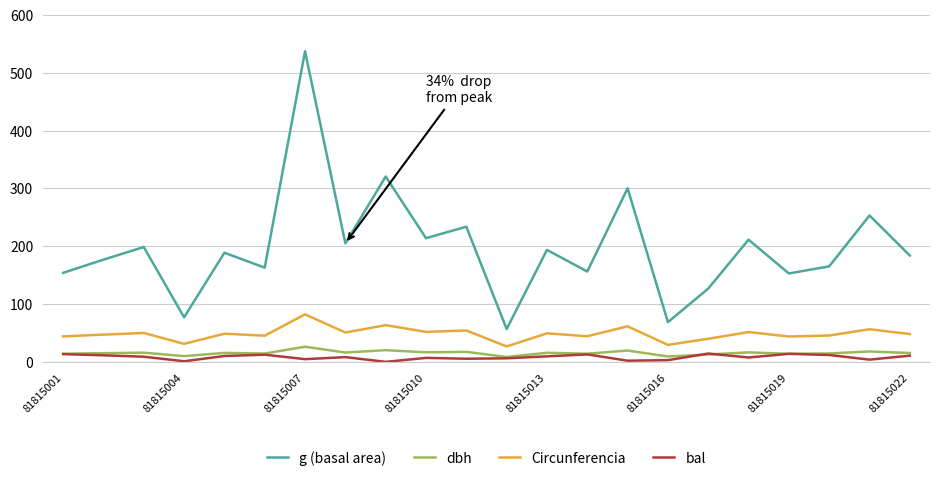

True or false: g (basal area) and bal cross at least once.

False